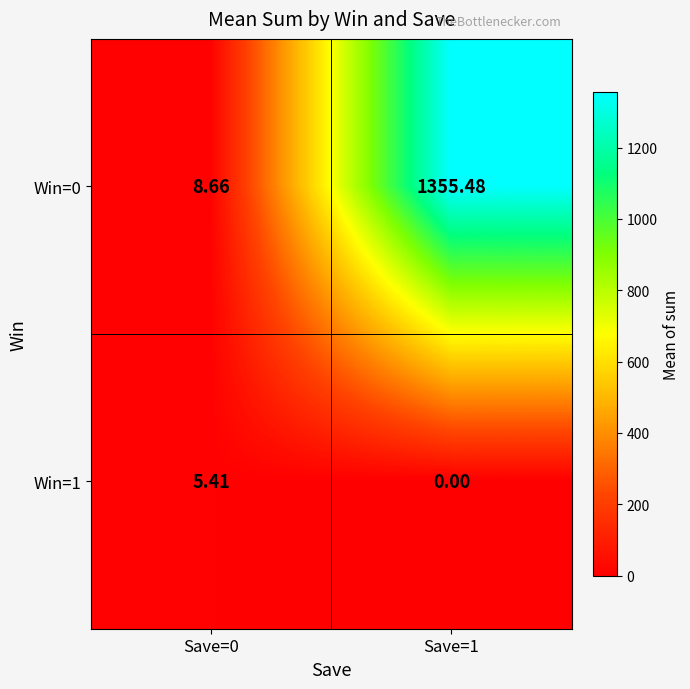

Is the value of Win=0 at Save=1 greater than the value of Win=1 at Save=1?

Yes